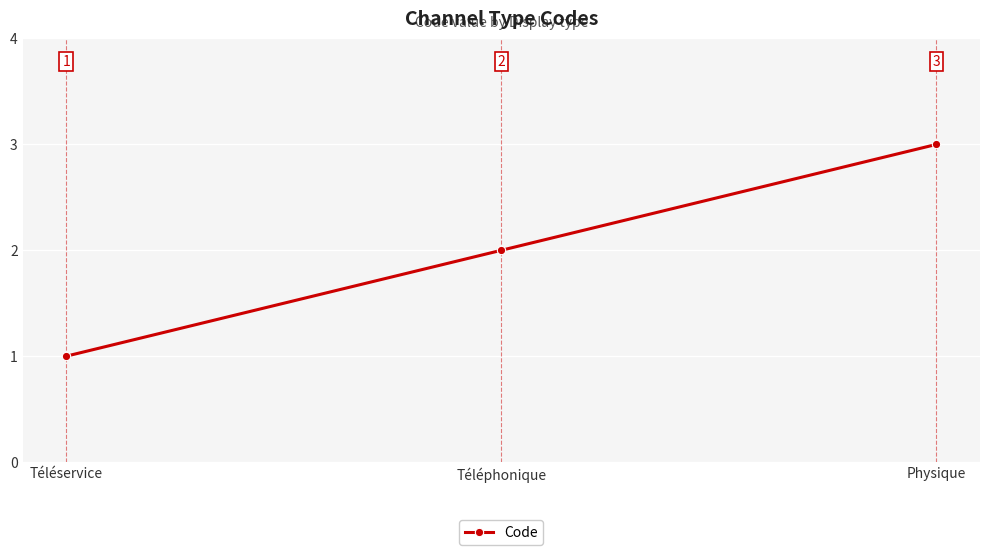

The value at Téléservice is 1. True or false?

True